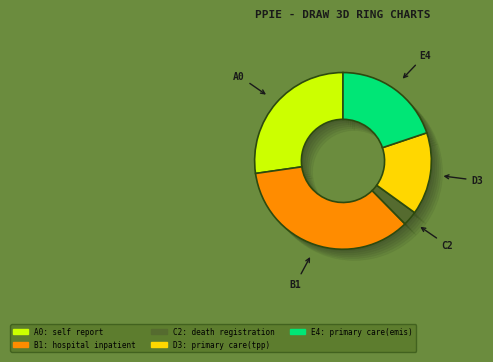

How many slices are in this pie chart?

5